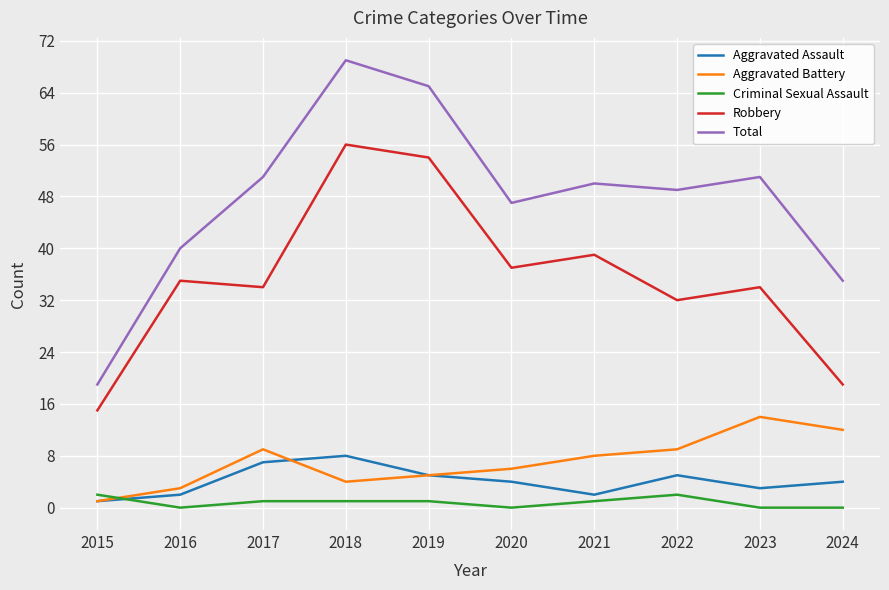

What are all the series names shown in the legend?

Aggravated Assault, Aggravated Battery, Criminal Sexual Assault, Robbery, Total